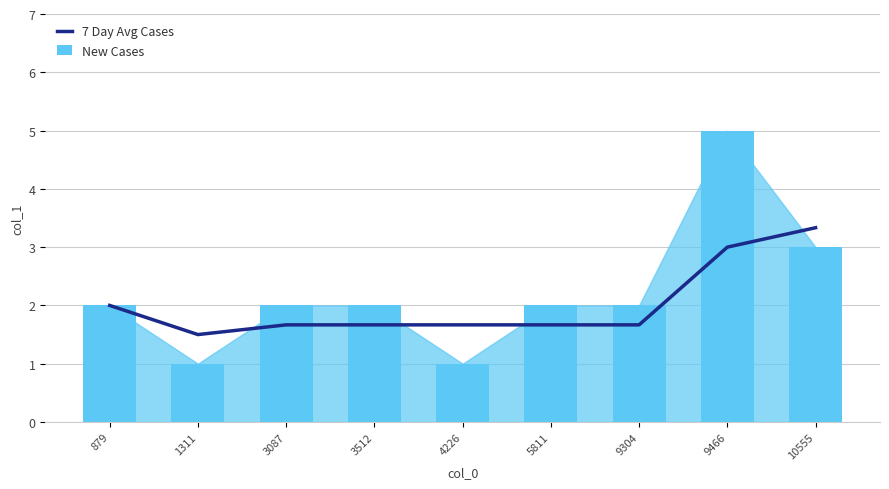

Is it true that 7 Day Avg Cases equals 3.3 at 10555?

True